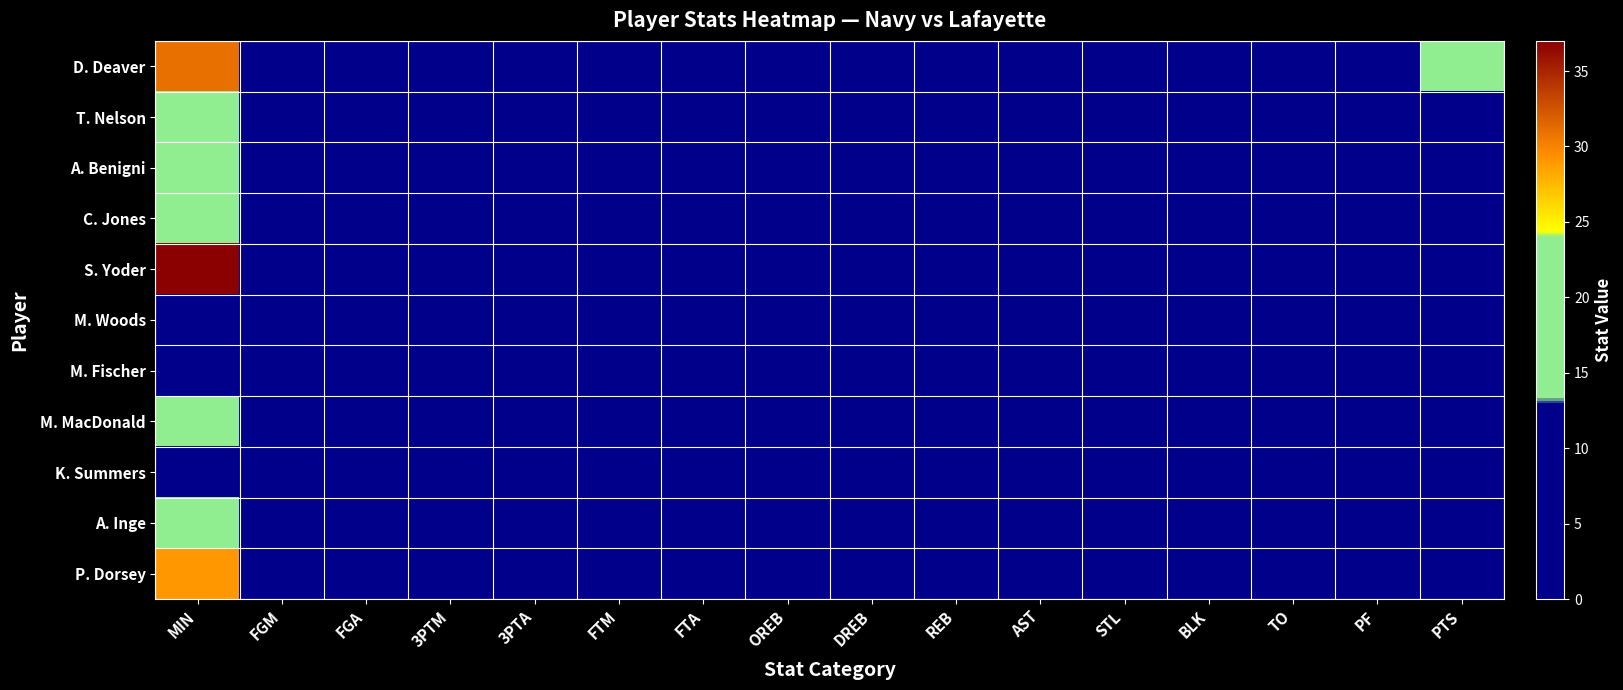

Reading left to right, list all the values displayed in this chart.

D. Deaver: MIN=31	FGM=7	FGA=10	3PTM=1	3PTA=2	FTM=0	FTA=1	OREB=2	DREB=3	REB=5	AST=1	STL=1	BLK=1	TO=2	PF=1	PTS=15
T. Nelson: MIN=18	FGM=2	FGA=8	3PTM=0	3PTA=4	FTM=0	FTA=0	OREB=1	DREB=3	REB=4	AST=0	STL=3	BLK=0	TO=0	PF=4	PTS=4
A. Benigni: MIN=19	FGM=1	FGA=6	3PTM=0	3PTA=2	FTM=1	FTA=1	OREB=0	DREB=2	REB=2	AST=1	STL=0	BLK=0	TO=0	PF=2	PTS=3
C. Jones: MIN=17	FGM=0	FGA=2	3PTM=0	3PTA=1	FTM=0	FTA=2	OREB=0	DREB=2	REB=2	AST=1	STL=0	BLK=0	TO=0	PF=3	PTS=0
S. Yoder: MIN=37	FGM=3	FGA=8	3PTM=1	3PTA=4	FTM=1	FTA=3	OREB=3	DREB=6	REB=9	AST=3	STL=1	BLK=0	TO=3	PF=2	PTS=8
M. Woods: MIN=1	FGM=0	FGA=0	3PTM=0	3PTA=0	FTM=0	FTA=0	OREB=0	DREB=0	REB=0	AST=0	STL=0	BLK=0	TO=0	PF=0	PTS=0
M. Fischer: MIN=7	FGM=1	FGA=2	3PTM=0	3PTA=0	FTM=0	FTA=0	OREB=1	DREB=0	REB=1	AST=0	STL=0	BLK=0	TO=0	PF=4	PTS=2
M. MacDonald: MIN=16	FGM=1	FGA=2	3PTM=0	3PTA=1	FTM=0	FTA=0	OREB=0	DREB=0	REB=0	AST=0	STL=0	BLK=0	TO=0	PF=0	PTS=2
K. Summers: MIN=4	FGM=0	FGA=0	3PTM=0	3PTA=0	FTM=0	FTA=0	OREB=0	DREB=0	REB=0	AST=1	STL=0	BLK=0	TO=0	PF=1	PTS=0
A. Inge: MIN=21	FGM=1	FGA=4	3PTM=1	3PTA=2	FTM=2	FTA=2	OREB=0	DREB=1	REB=1	AST=3	STL=0	BLK=0	TO=4	PF=3	PTS=5
P. Dorsey: MIN=29	FGM=4	FGA=10	3PTM=1	3PTA=3	FTM=2	FTA=4	OREB=0	DREB=5	REB=5	AST=2	STL=0	BLK=1	TO=0	PF=2	PTS=11